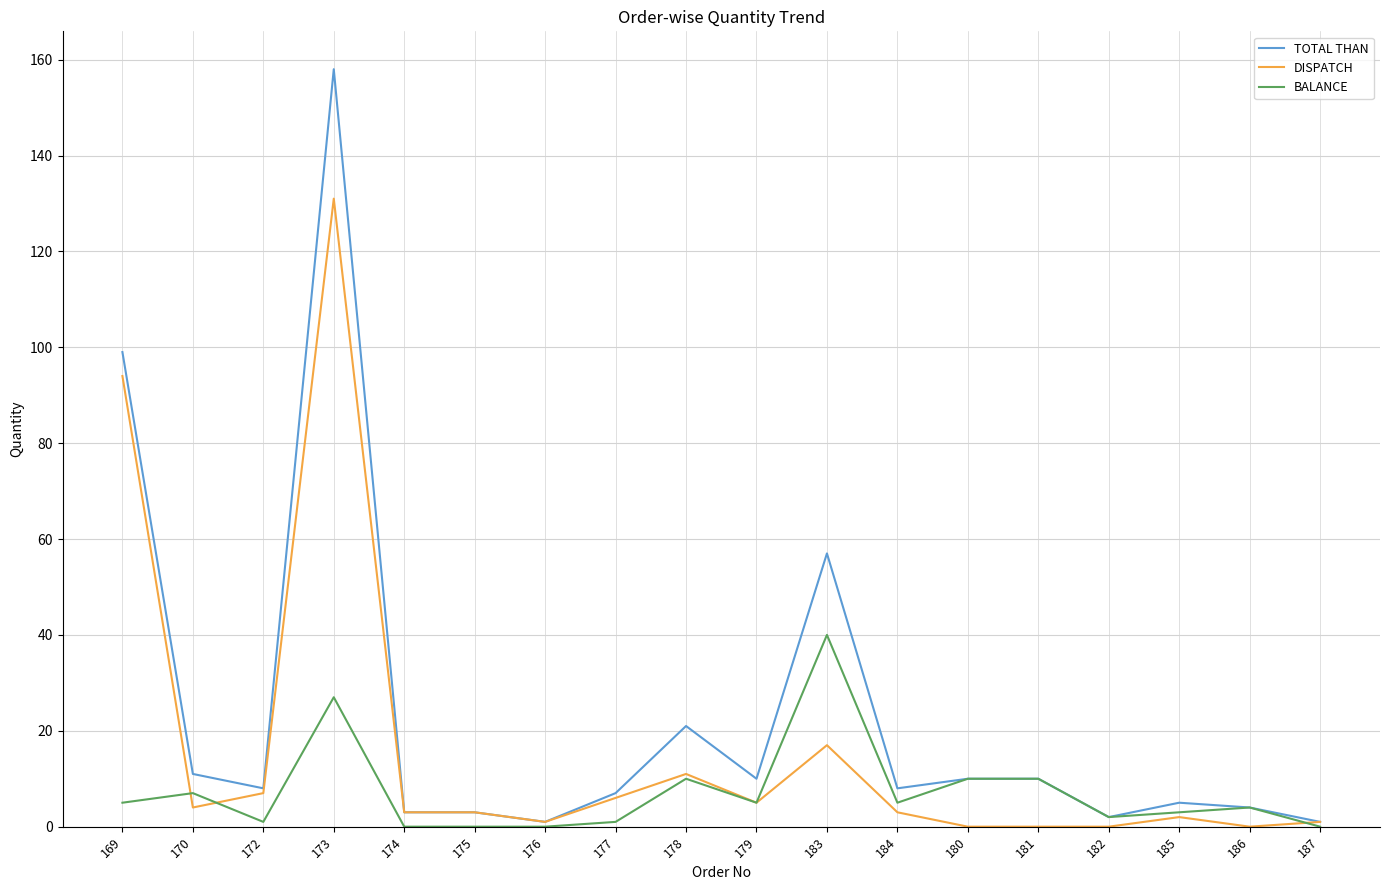

At 170, list the series in order from smallest to largest.

DISPATCH, BALANCE, TOTAL THAN